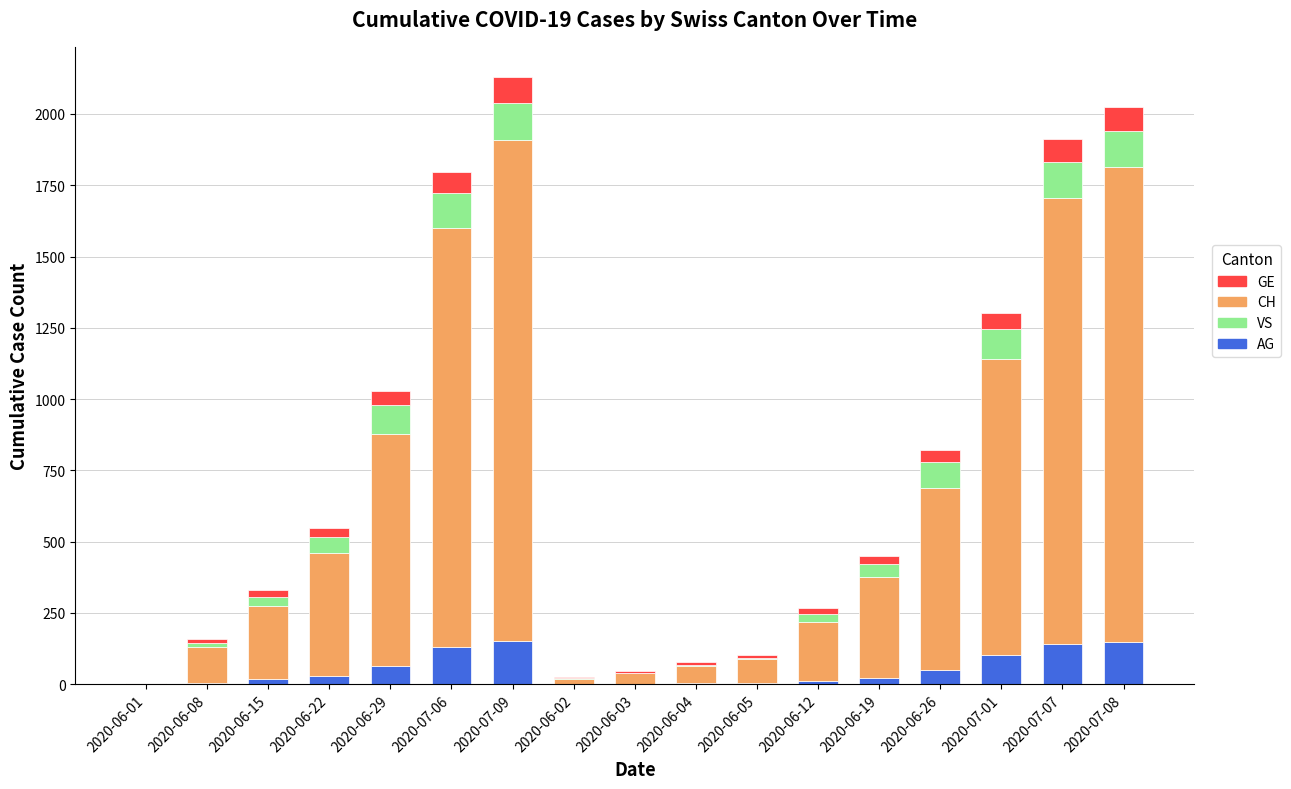

How many categories are shown in the chart?

17